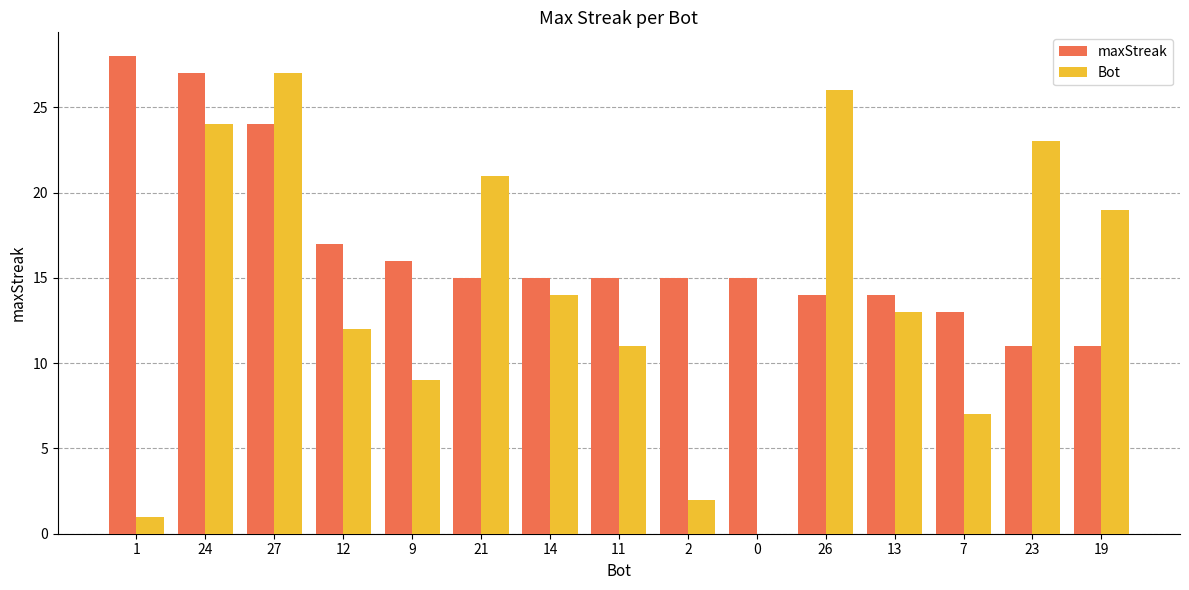

Where is Bot nearest to the value 13?

13